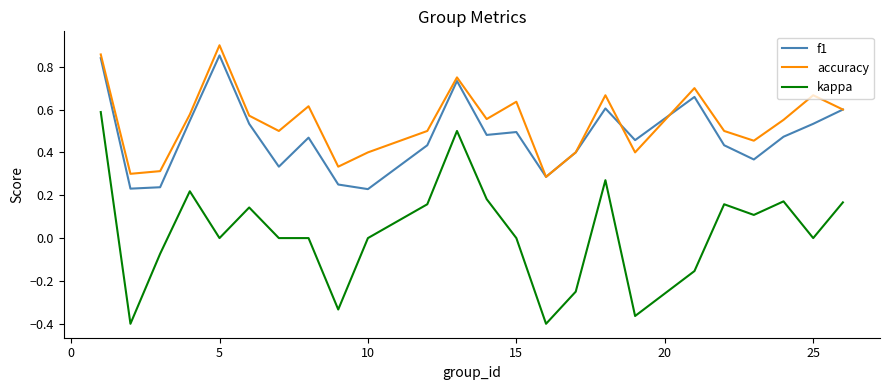

Which series has the largest total across all categories?

accuracy